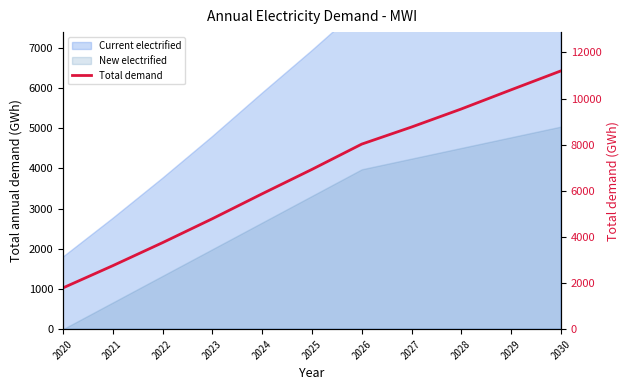

What is the average value?

6708.9